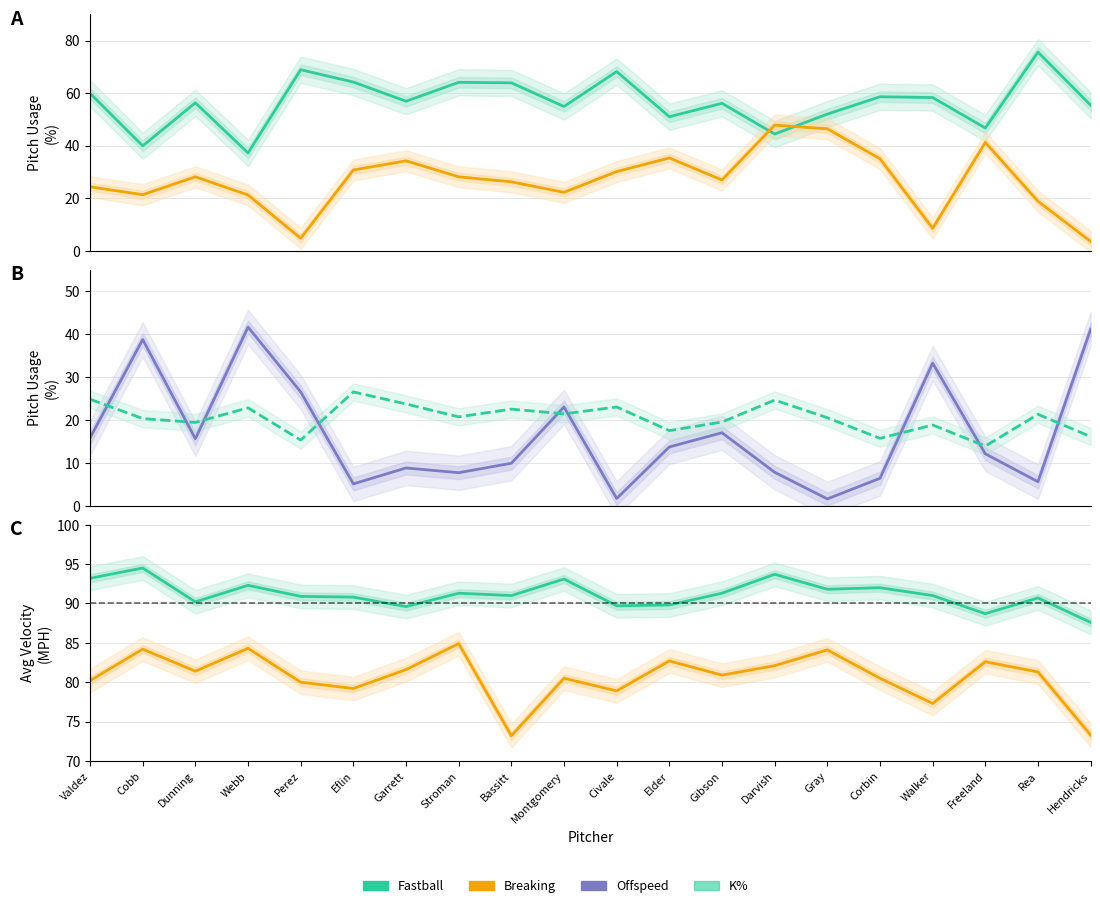

What is the difference between the BreakingAvgMPH values at Stroman and Freeland?

2.3